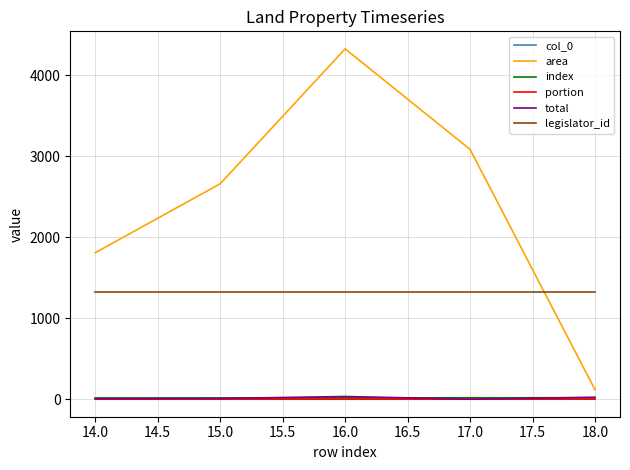

Which series has the widest spread of values?

area